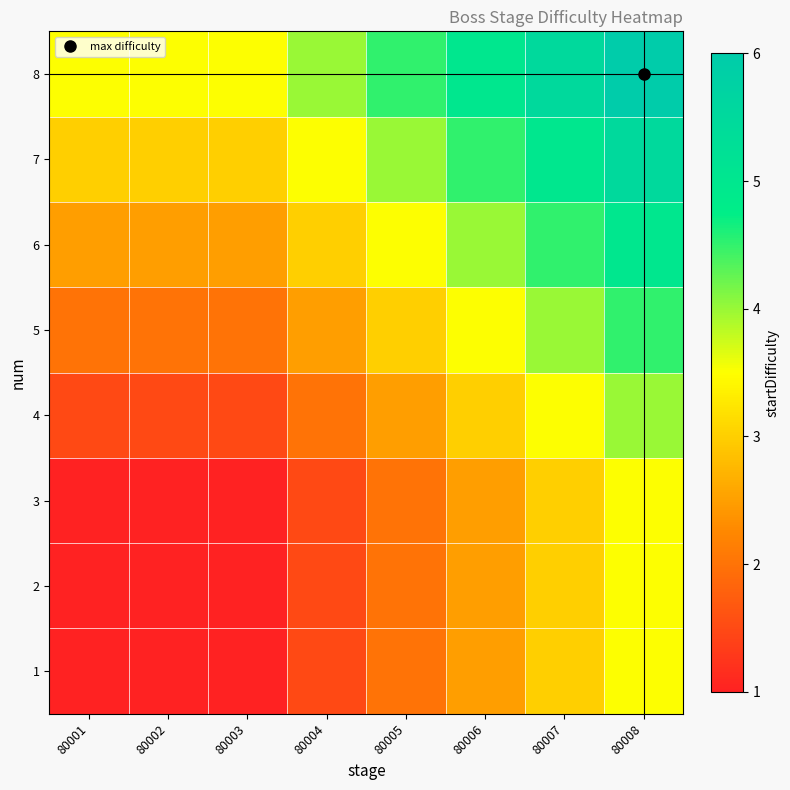

What is the difference between the highest and lowest values at 80005?

2.5